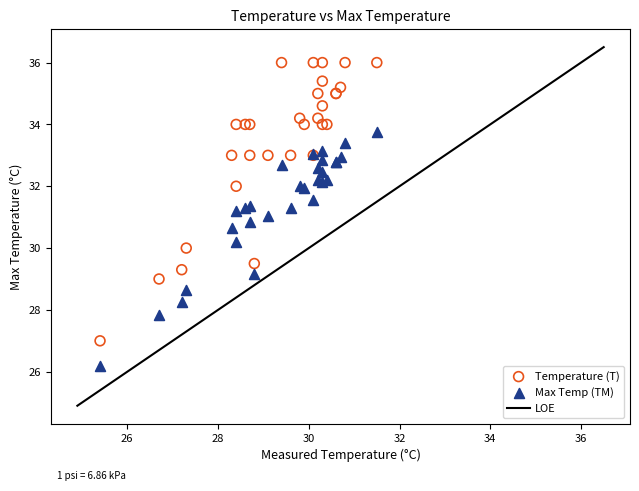

Which series has the largest Y range (max minus min)?

Temperature (T)